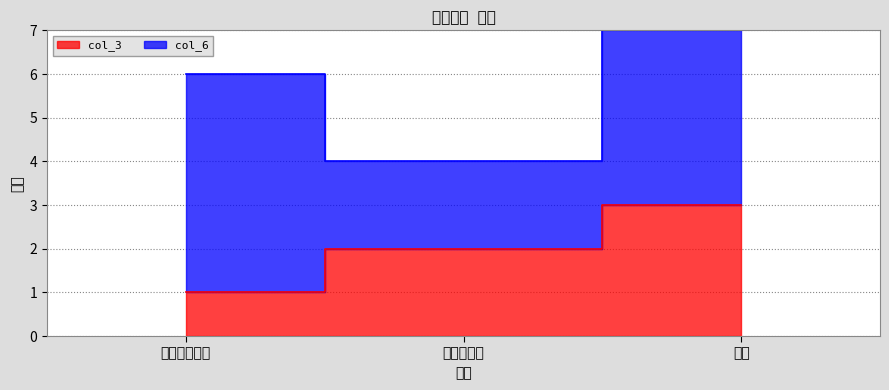

Where does the data first go above 2?

动画